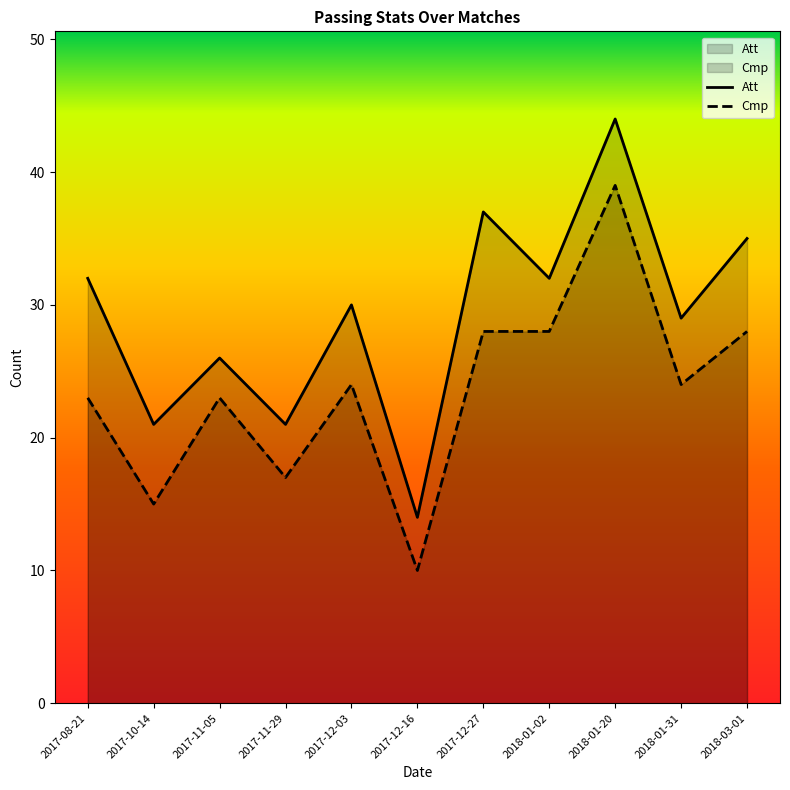

What are all the series names shown in the legend?

Cmp, Att